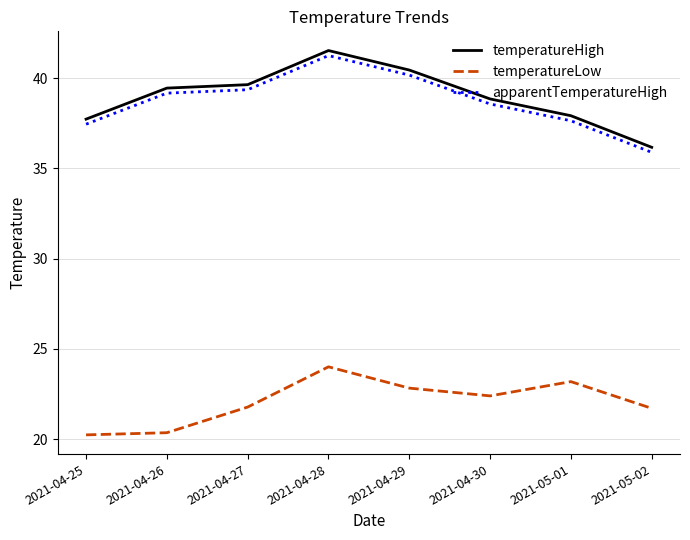

How many distinct data groups are displayed?

3